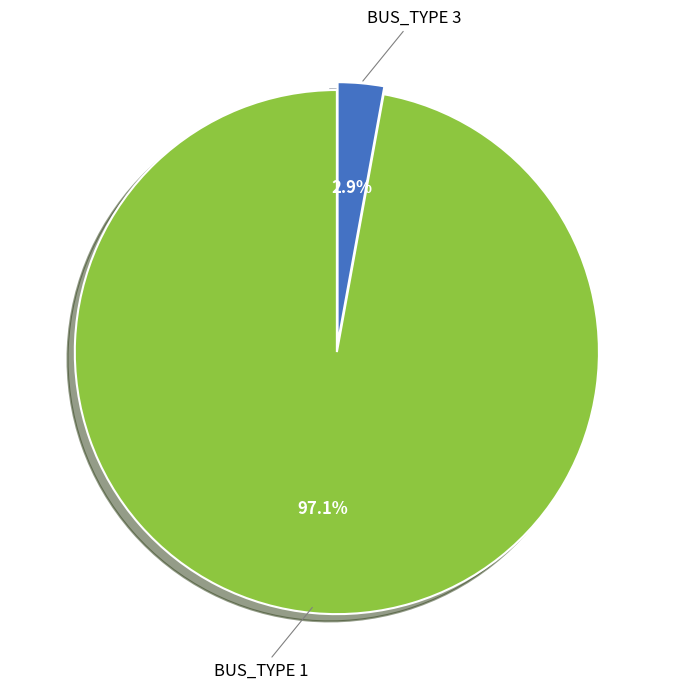

Is there a majority slice in this chart?

Yes